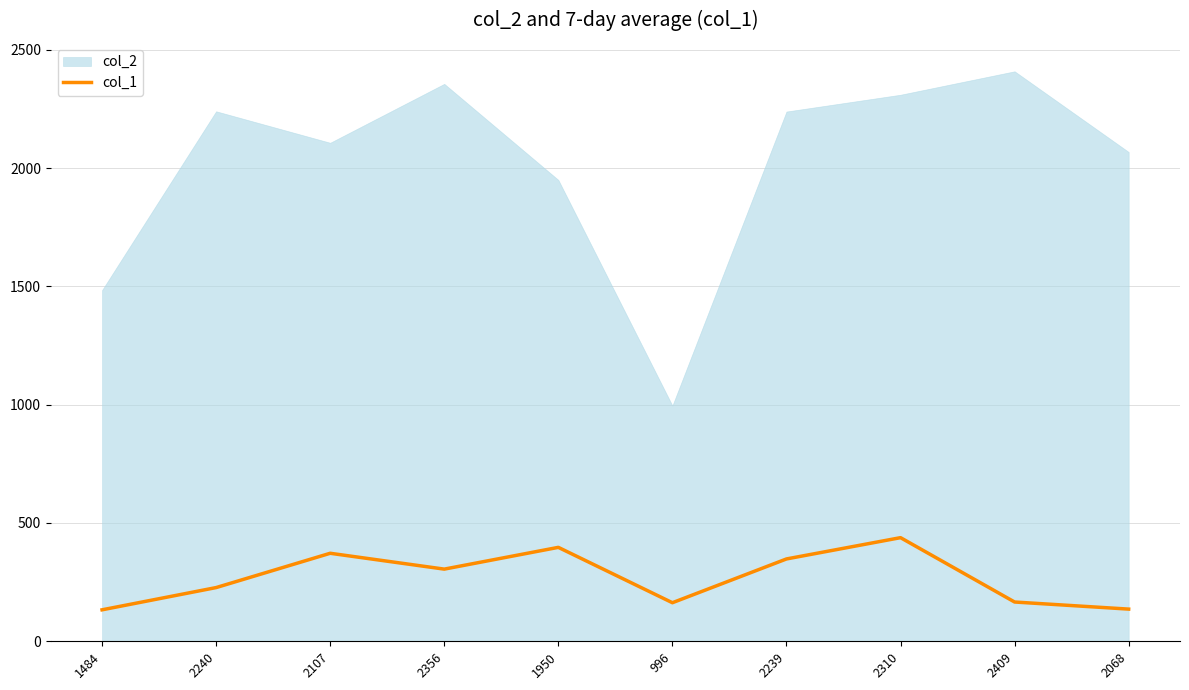

Read the value at 2409.

166